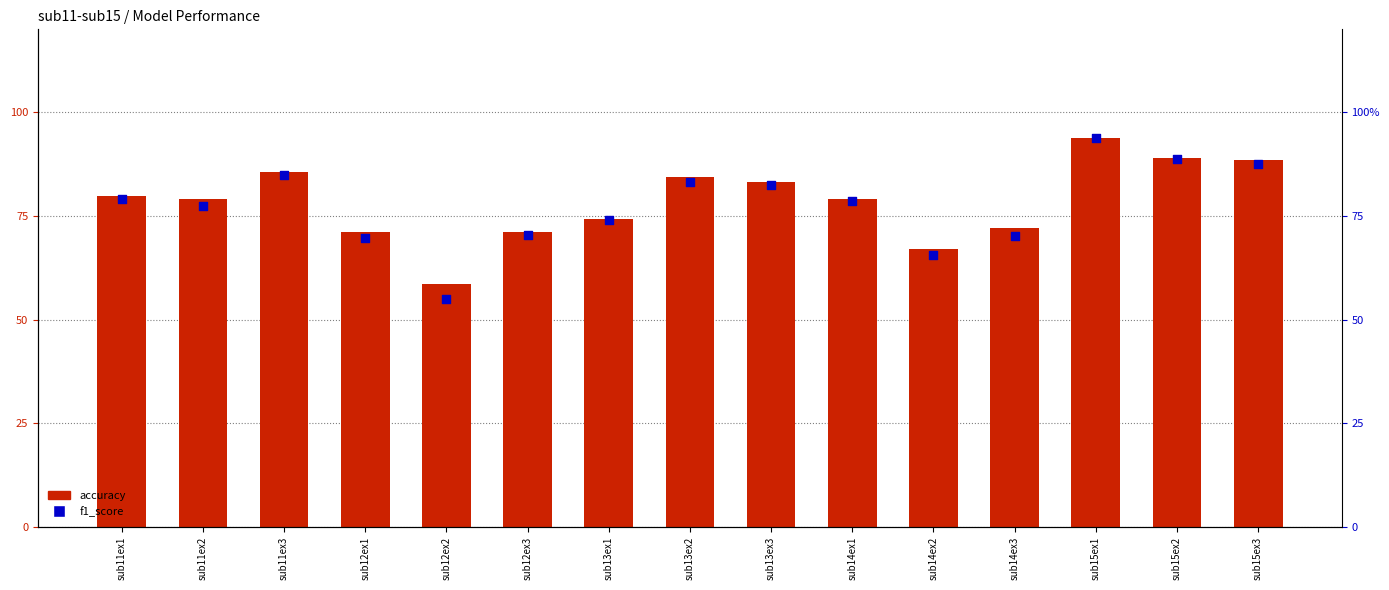

Is the value of f1_score at sub13ex2 greater than the value of accuracy at sub11ex2?

Yes